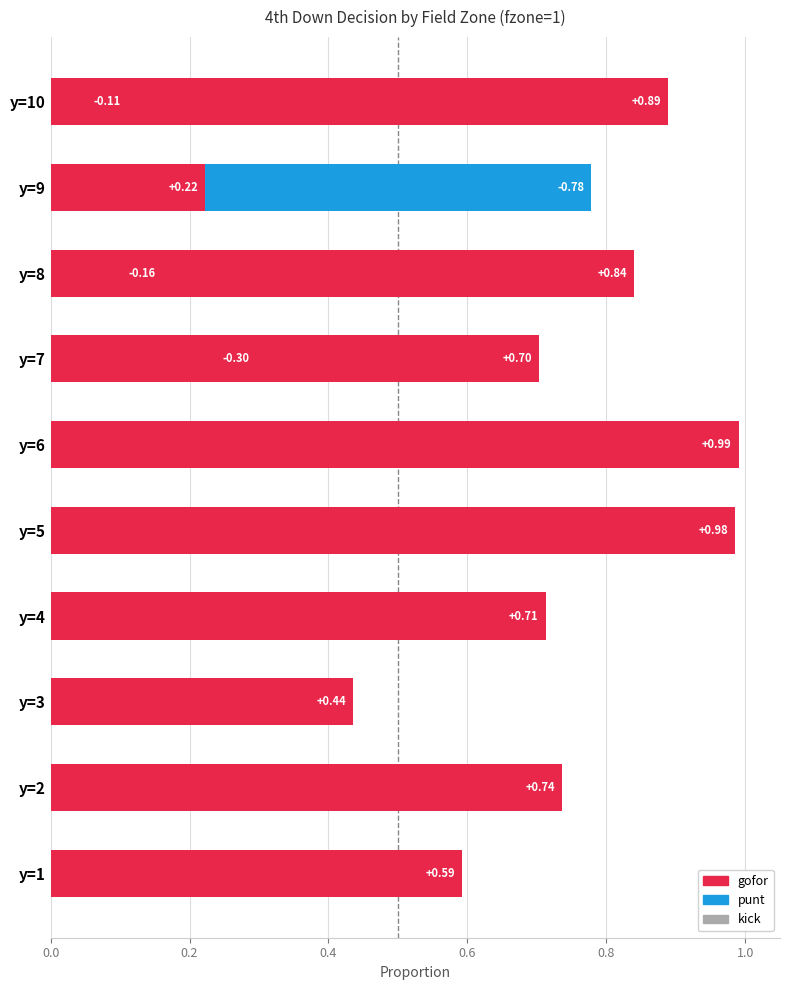

List the series in order of their overall mean, lowest first.

punt, kick, gofor